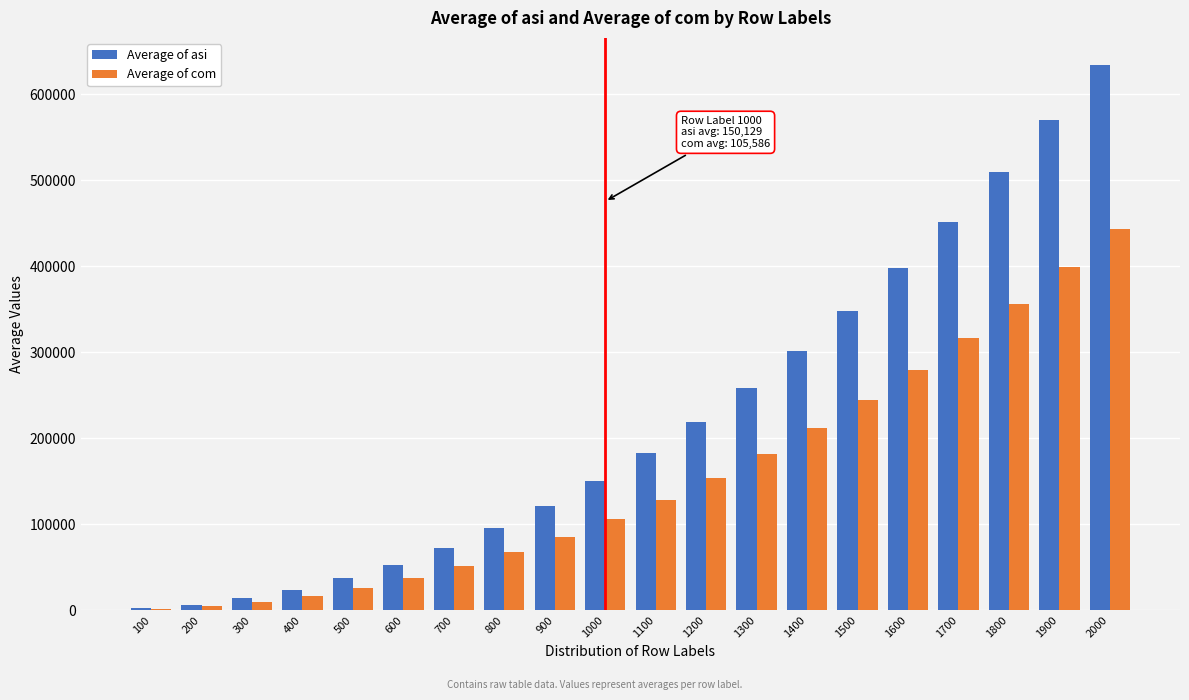

Which series has the largest total across all categories?

Average of asi